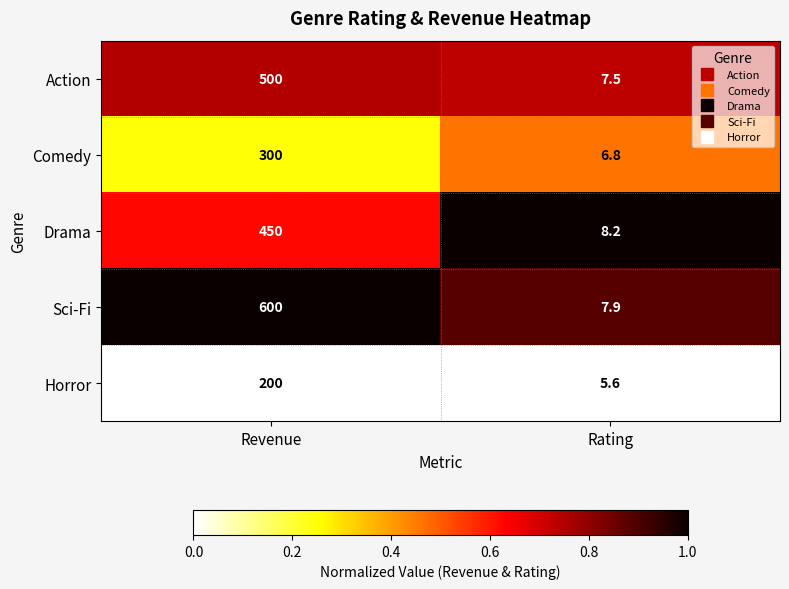

What is the sum of the Horror values at Revenue and Rating?

205.6